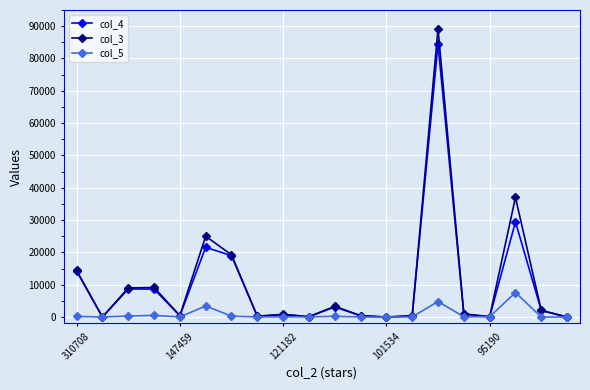

Which series has the widest spread of values?

col_3